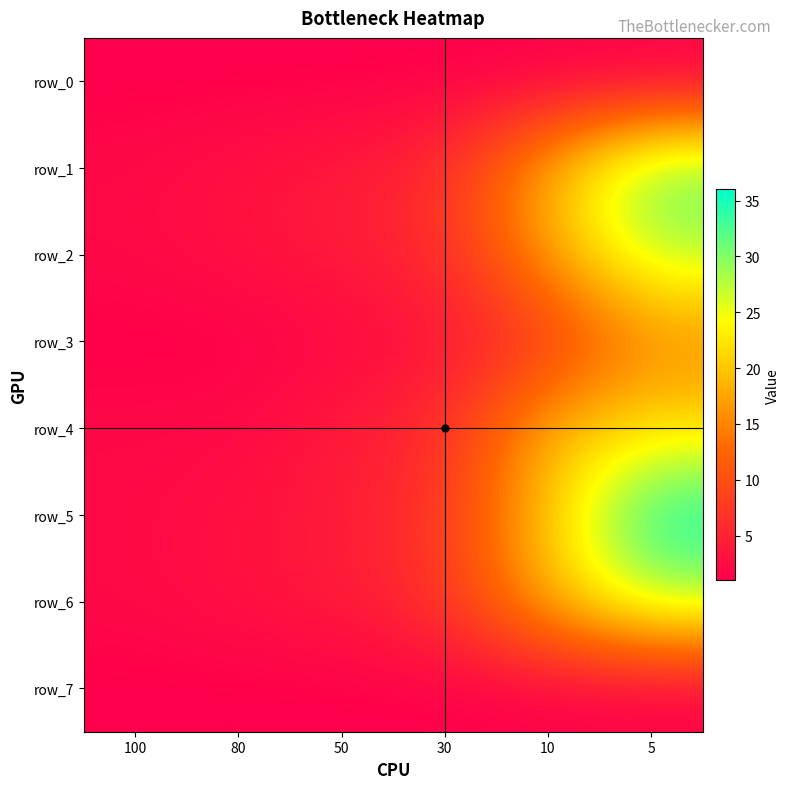

List the labels in order of row_0 value, largest first.

100, 80, 50, 30, 10, 5